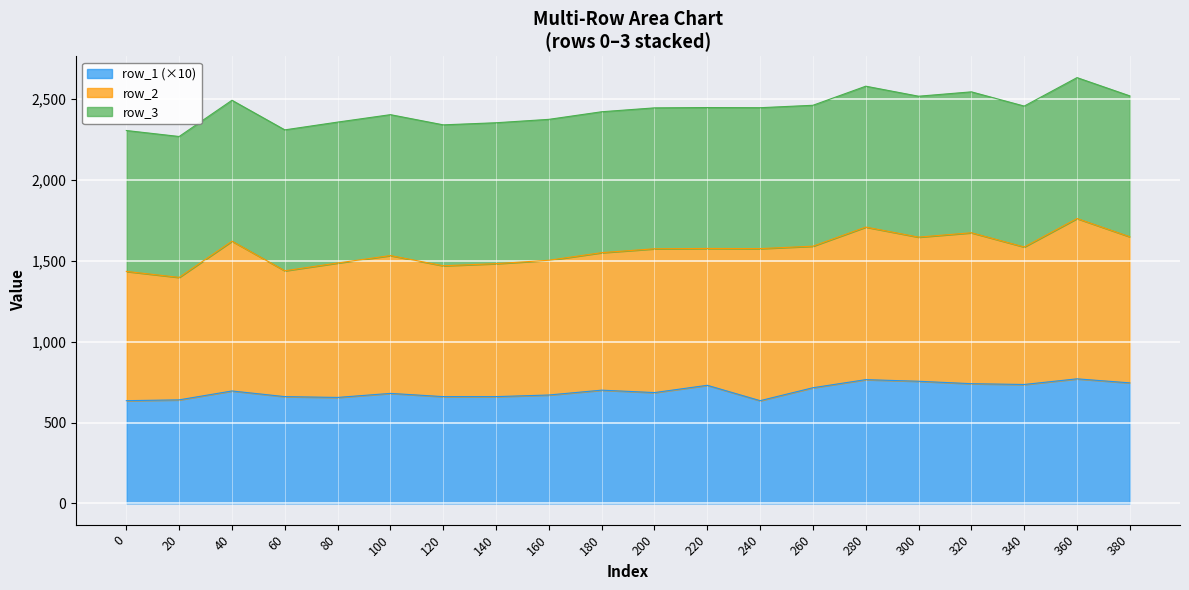

Is it true that row_1 (×10) equals 1084 at 100?

False